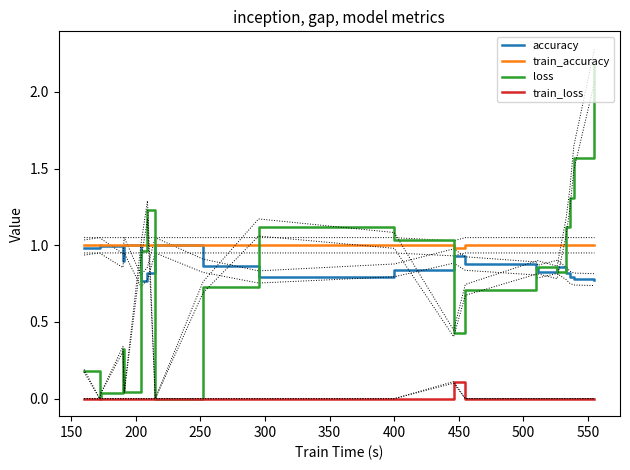

Which series has the widest spread of values?

loss